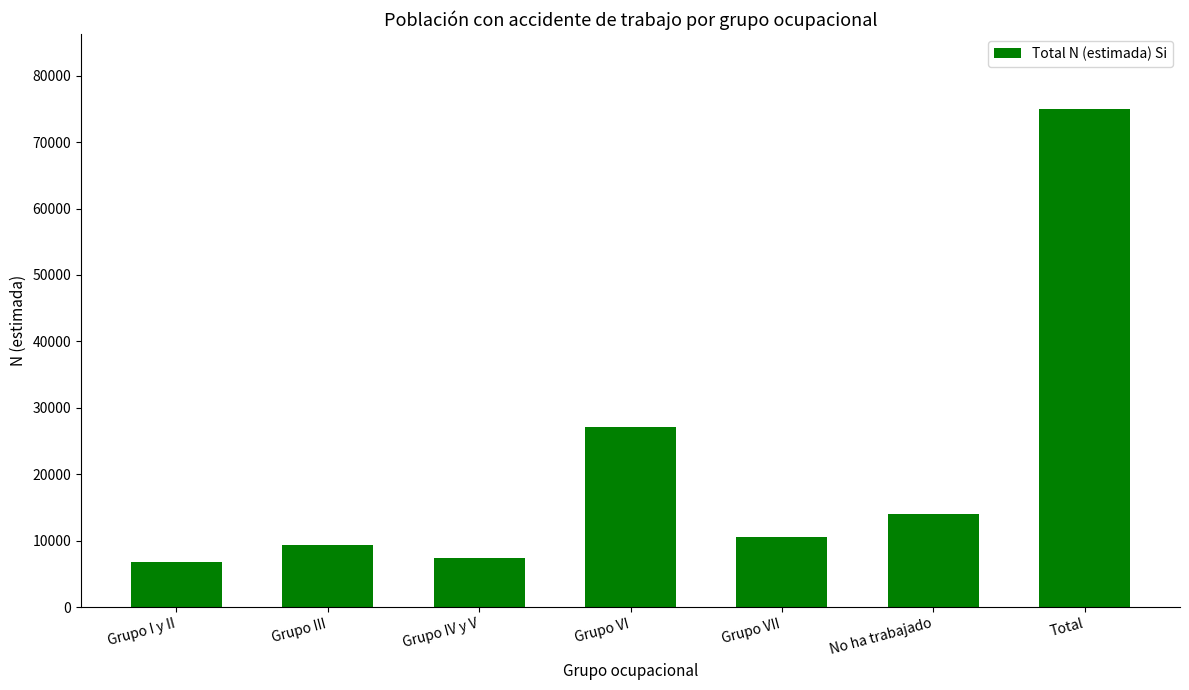

What is the sum of the values at Grupo III and Grupo IV y V?

16642